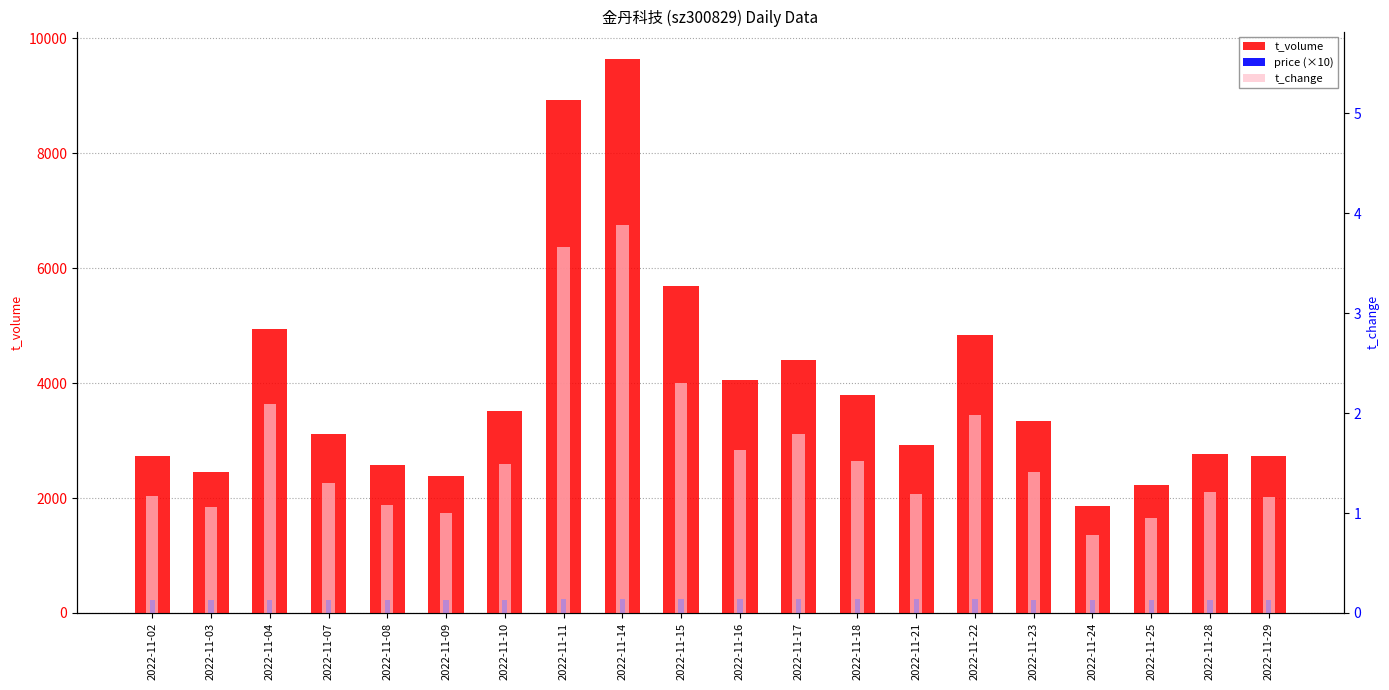

Reading left to right, what are all the values shown in this chart?

t_volume: 2735.0	2455.0	4941.0	3111.0	2574.0	2377.0	3508.0	8935.0	9638.0	5682.0	4062.0	4398.0	3800.0	2917.0	4842.0	3340.0	1861.0	2220.0	2771.0	2732.0
price (×10): 225.5	225.7	231.6	231.9	231.3	230.0	227.0	235.1	240.9	241.7	241.4	240.6	238.8	239.1	234.8	230.4	229.5	225.3	223.3	231.1
t_change: 1.2	1.1	2.1	1.3	1.1	1.0	1.5	3.7	3.9	2.3	1.6	1.8	1.5	1.2	2.0	1.4	0.8	0.9	1.2	1.2